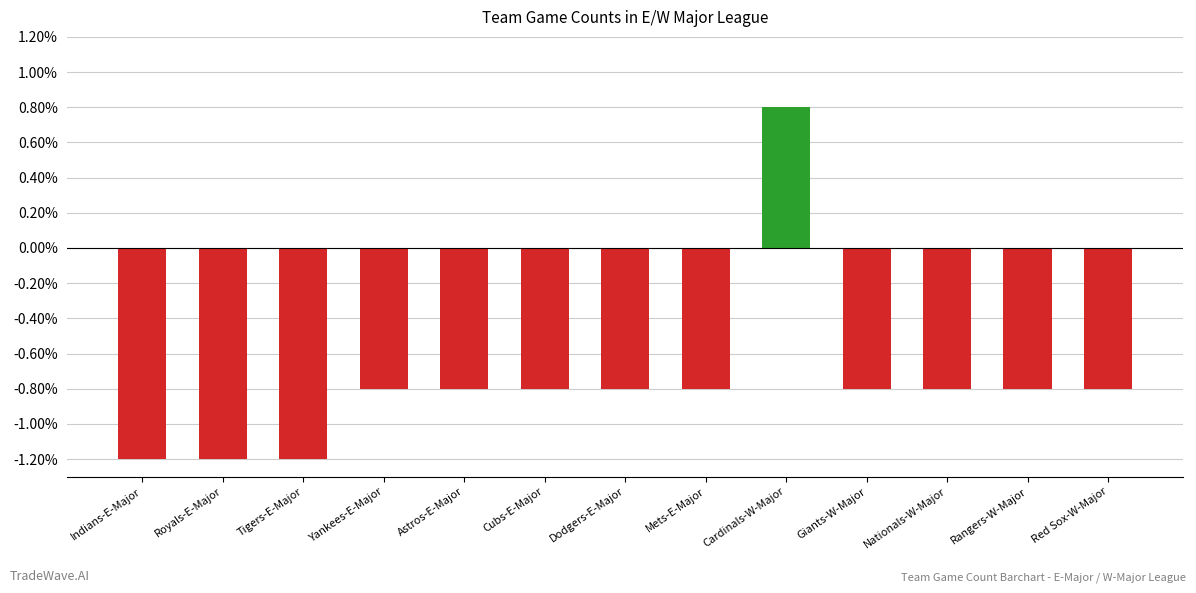

Reading left to right, what are all the values shown in this chart?

Indians-E-Major=-12	Royals-E-Major=-12	Tigers-E-Major=-12	Yankees-E-Major=-8	Astros-E-Major=-8	Cubs-E-Major=-8	Dodgers-E-Major=-8	Mets-E-Major=-8	Cardinals-W-Major=8	Giants-W-Major=-8	Nationals-W-Major=-8	Rangers-W-Major=-8	Red Sox-W-Major=-8